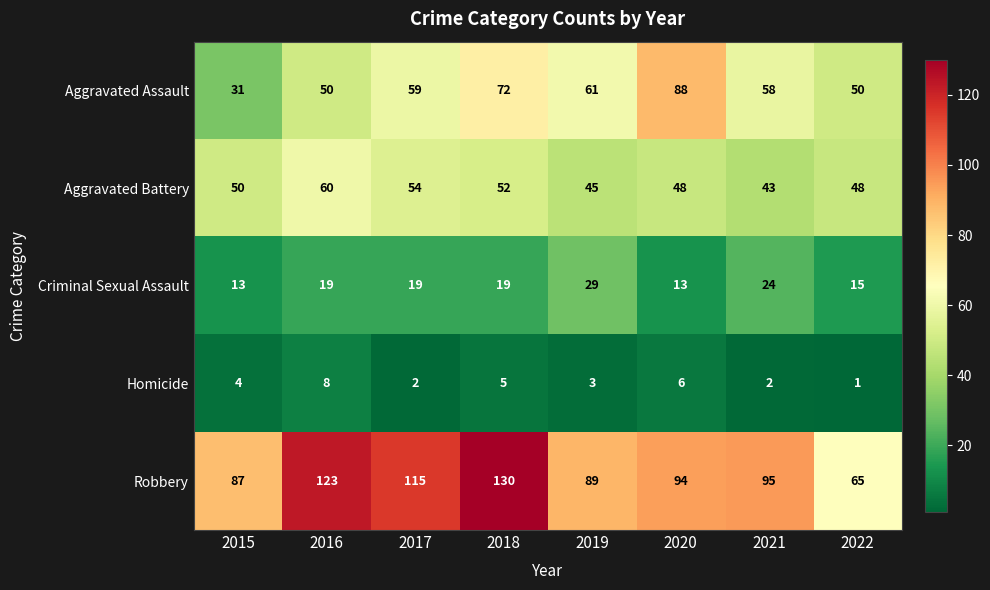

What is the difference between the highest and lowest values at 2022?

64